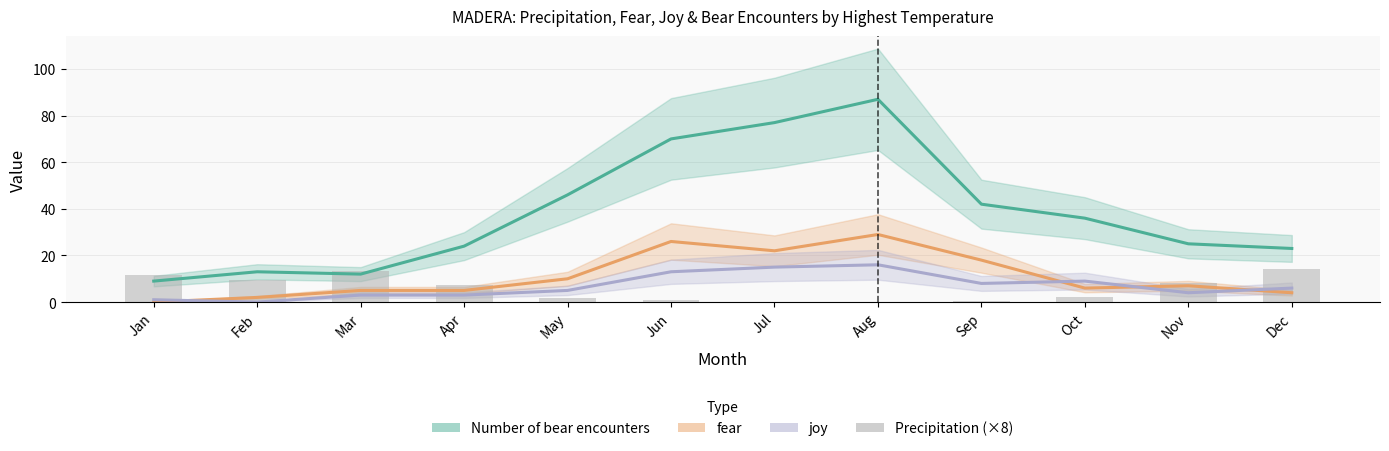

Does the chart contain stacked bars?

No